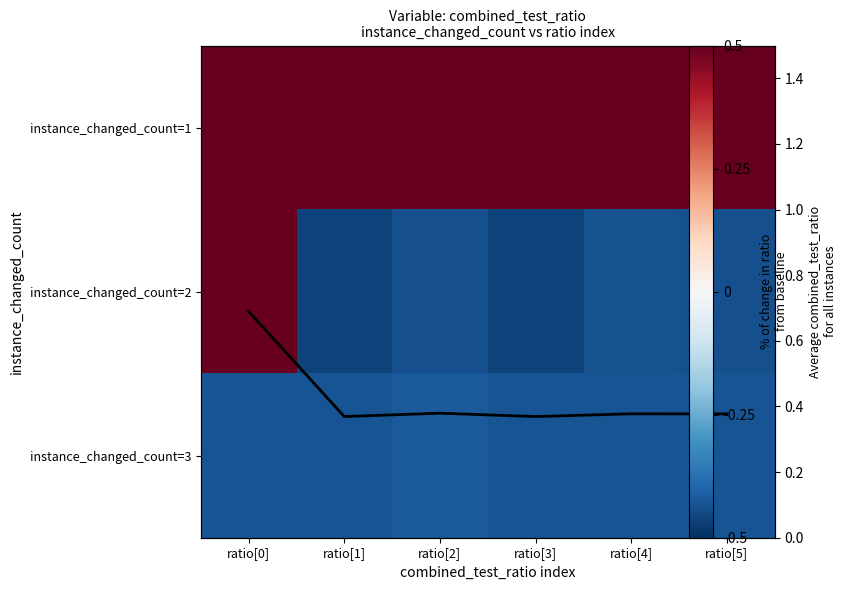

What is the minimum value shown in the chart?

-0.5